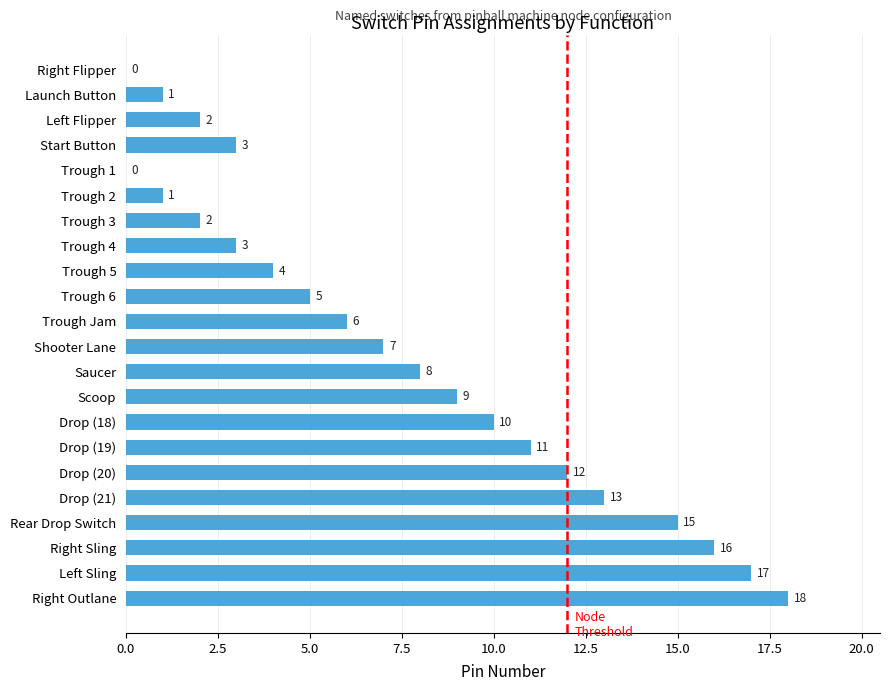

Reading bottom to top, what are all the values shown in this chart?

Right Outlane=18	Left Sling=17	Right Sling=16	Rear Drop Switch=15	Drop (21)=13	Drop (20)=12	Drop (19)=11	Drop (18)=10	Scoop=9	Saucer=8	Shooter Lane=7	Trough Jam=6	Trough 6=5	Trough 5=4	Trough 4=3	Trough 3=2	Trough 2=1	Trough 1=0	Start Button=3	Left Flipper=2	Launch Button=1	Right Flipper=0